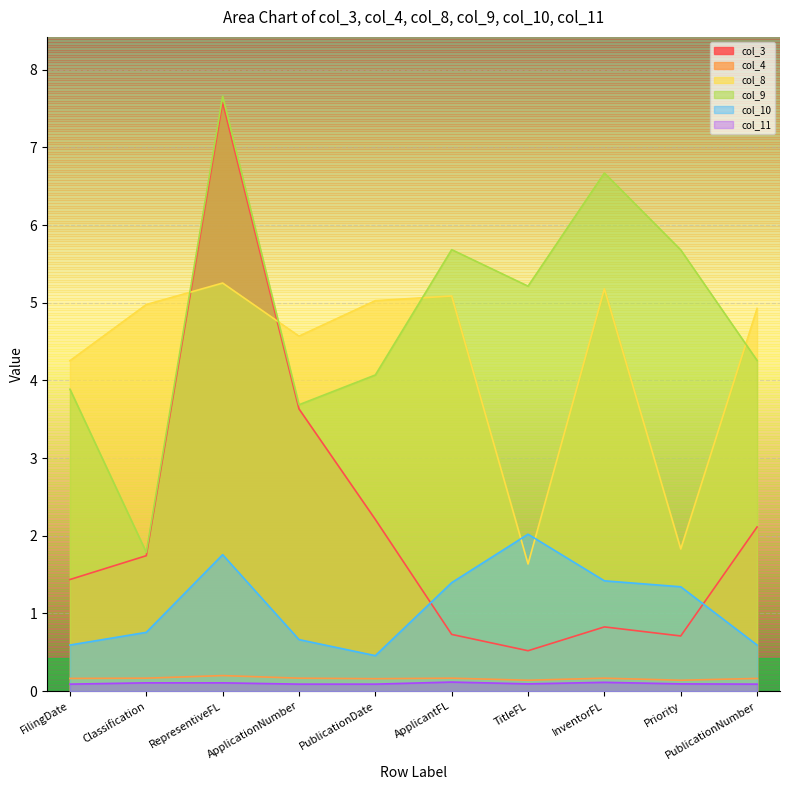

The value of col_8 at Classification is 5.0. True or false?

True